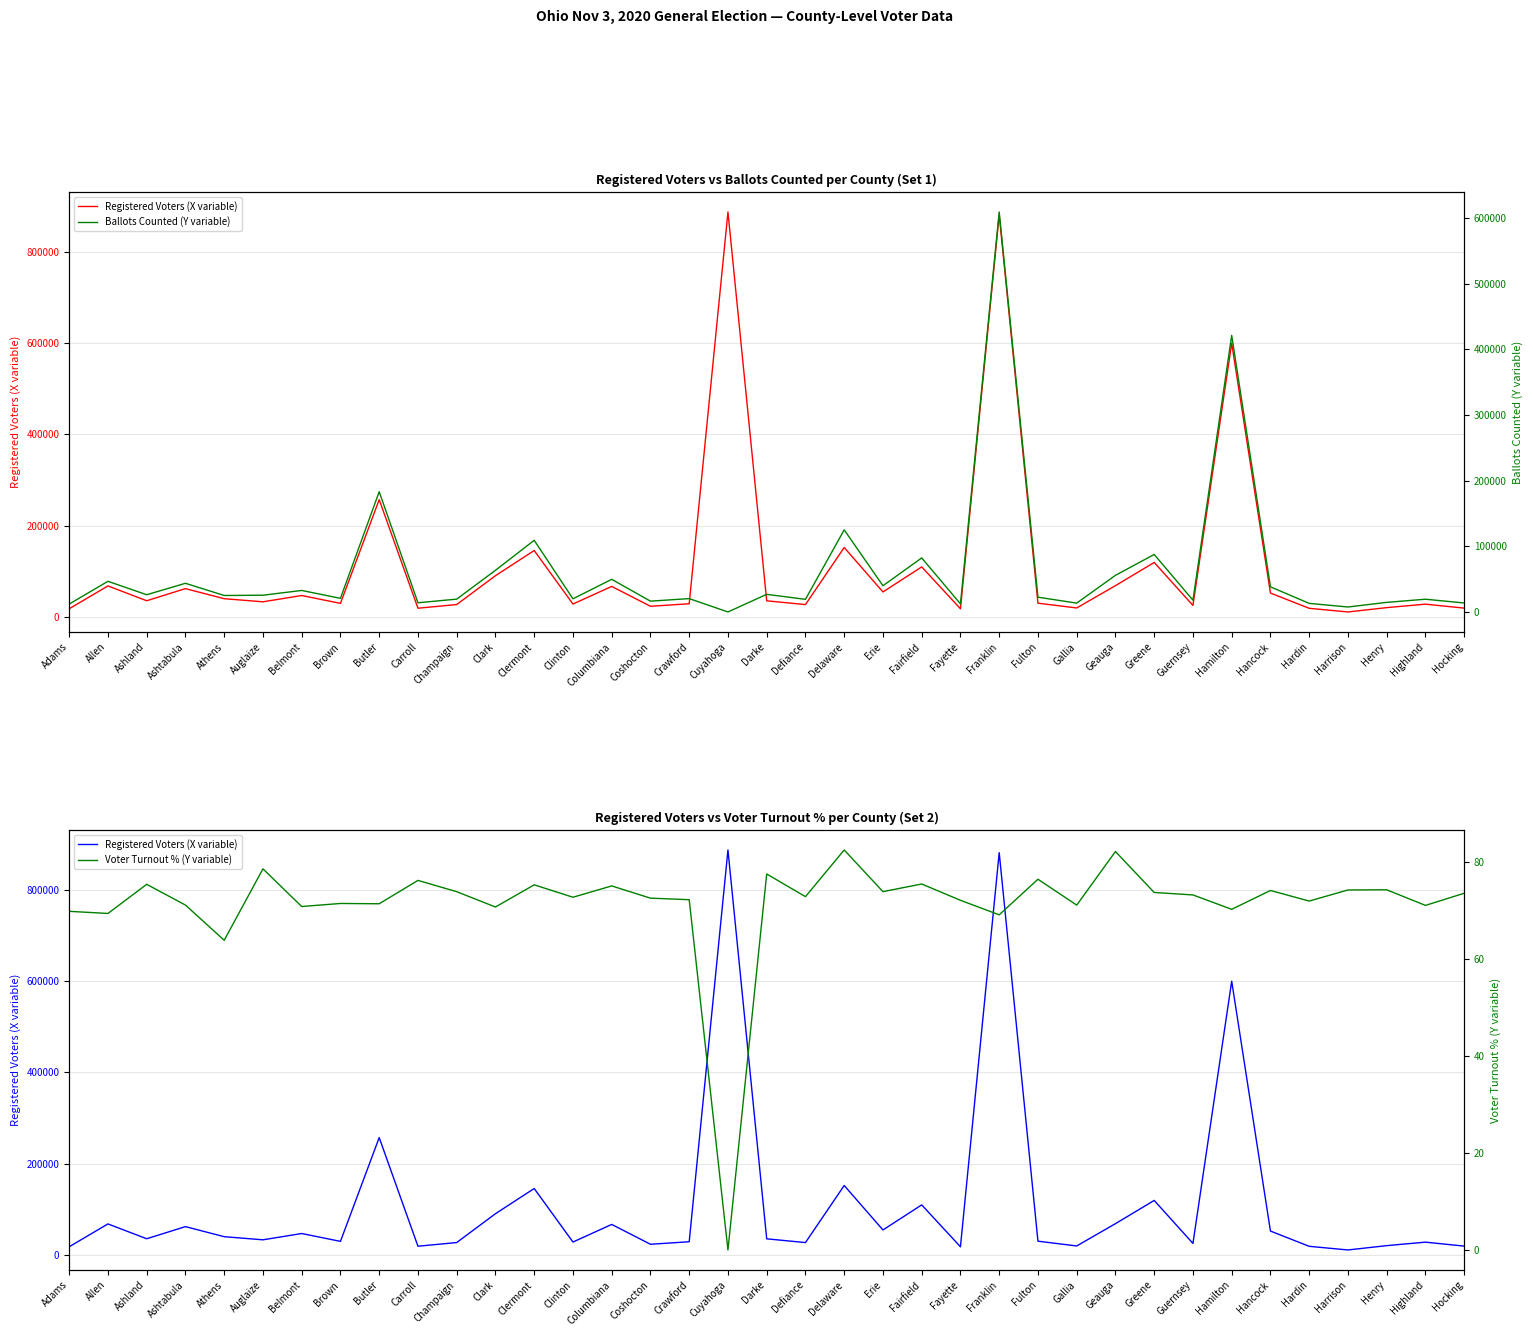

True or false: Registered Voters (X variable) and Voter Turnout % (Y variable) intersect in this chart.

False